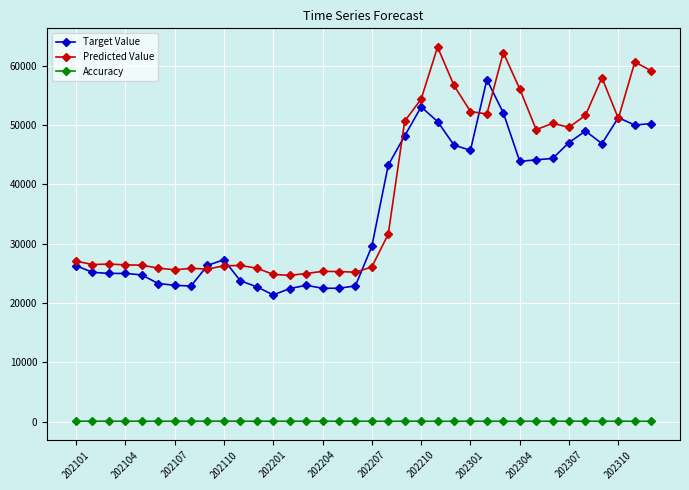

List the series in order of their peak value, highest first.

Predicted Value, Target Value, Accuracy